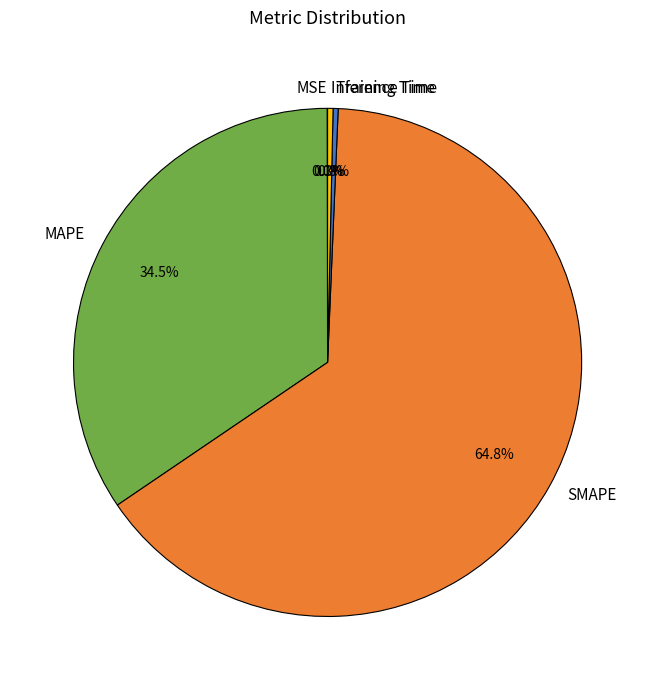

Is there a majority slice in this chart?

Yes